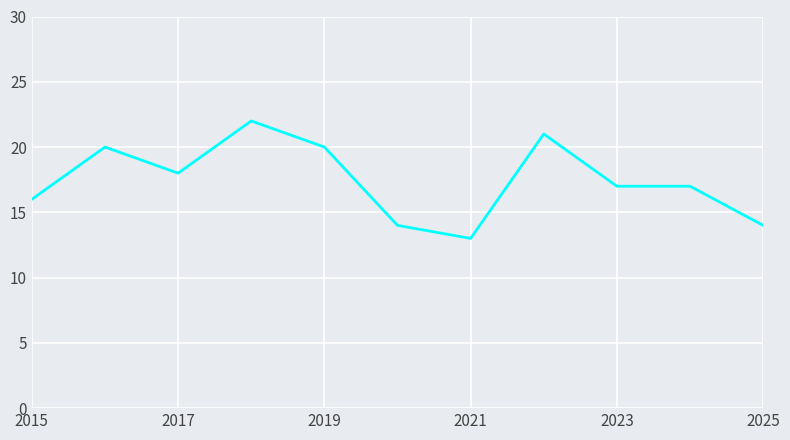

What is the greatest value displayed?

22